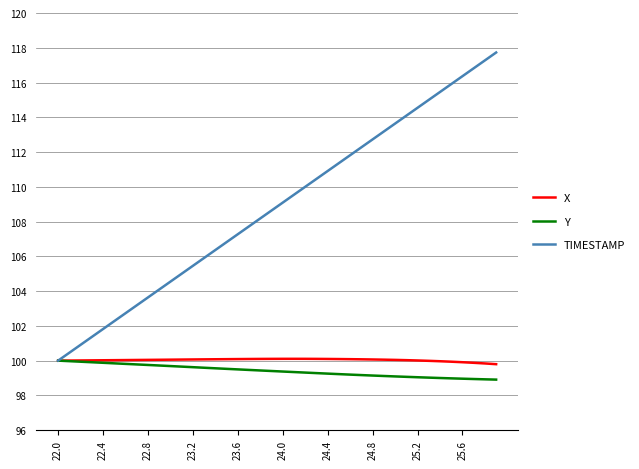

Which series has the largest range (max minus min)?

TIMESTAMP